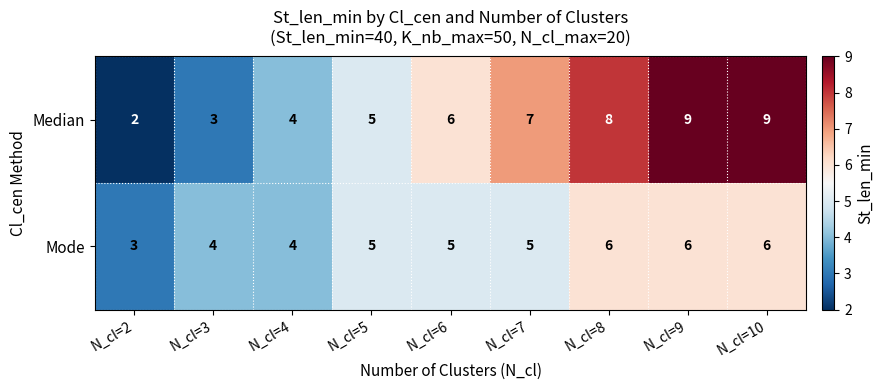

Reading left to right, list all the values displayed in this chart.

Median: 2	3	4	5	6	7	8	9	9
Mode: 3	4	4	5	5	5	6	6	6